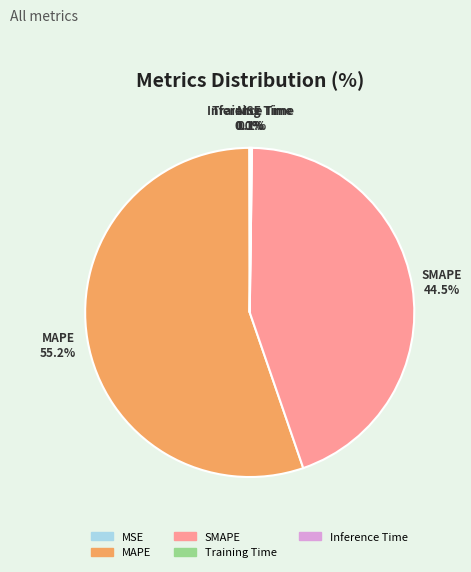

Which category accounts for the majority?

MAPE